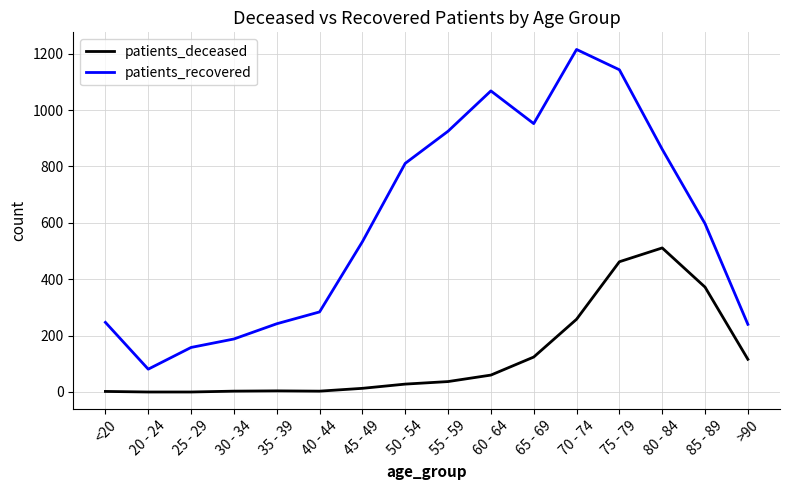

Which series changed the most between 25 - 29 and 80 - 84?

patients_recovered